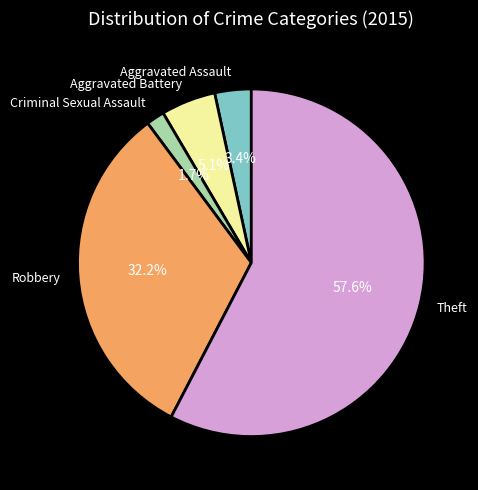

Which slice is the smallest?

Criminal Sexual Assault